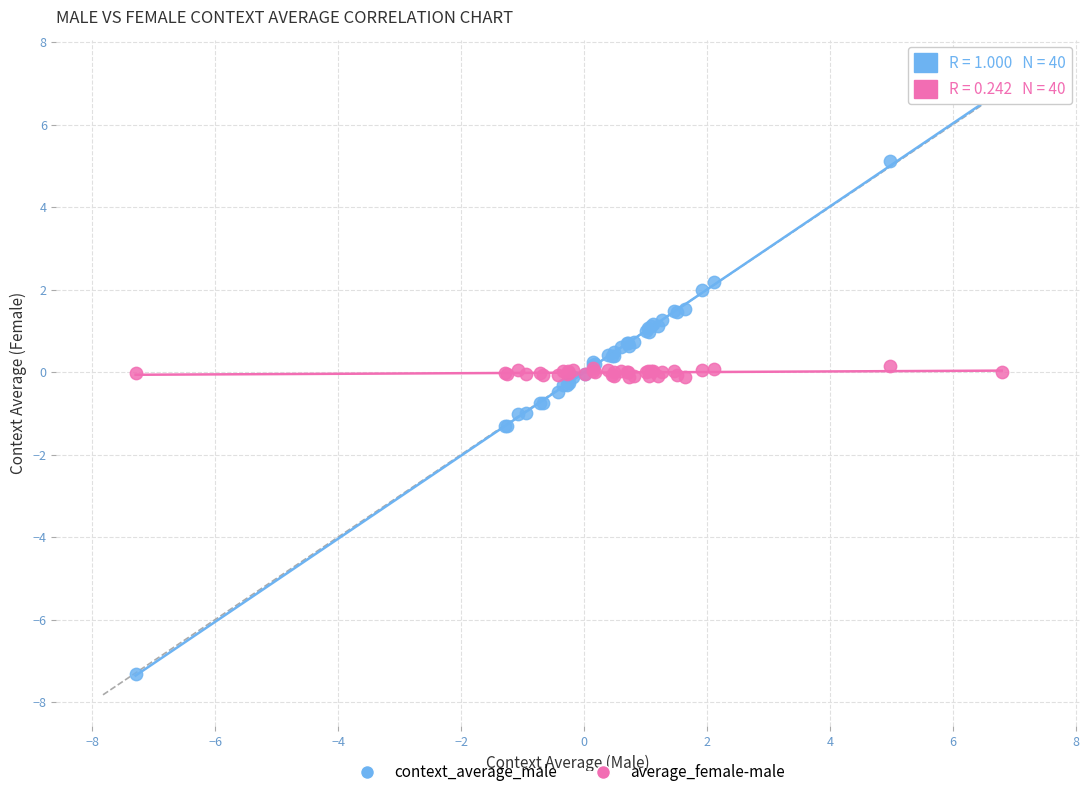

Which series has the widest spread of Y values?

context_average_male